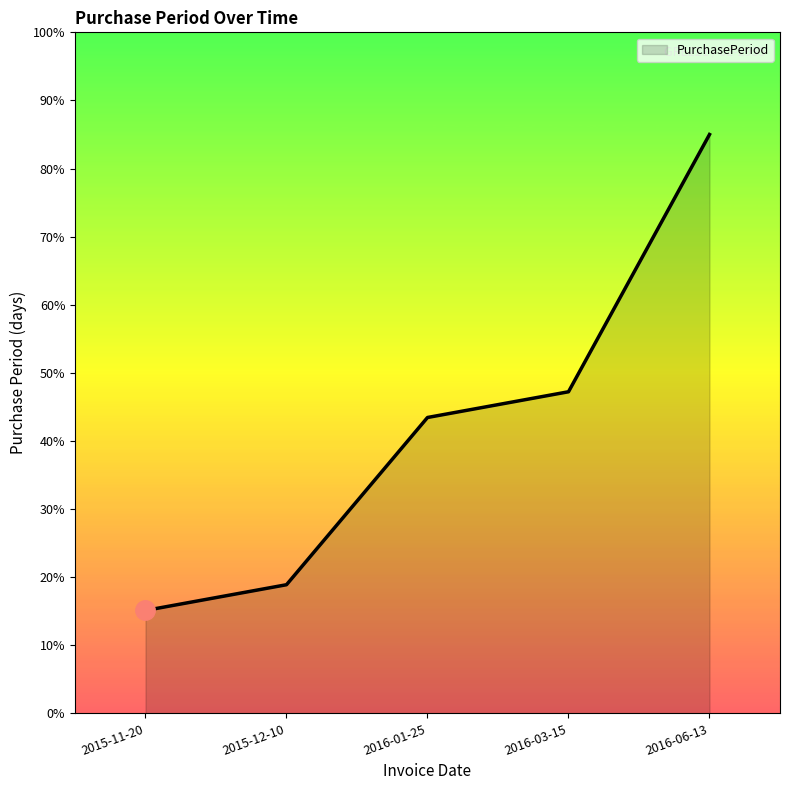

What is the sum of the values at 2016-03-15 and 2016-01-25?

90.7